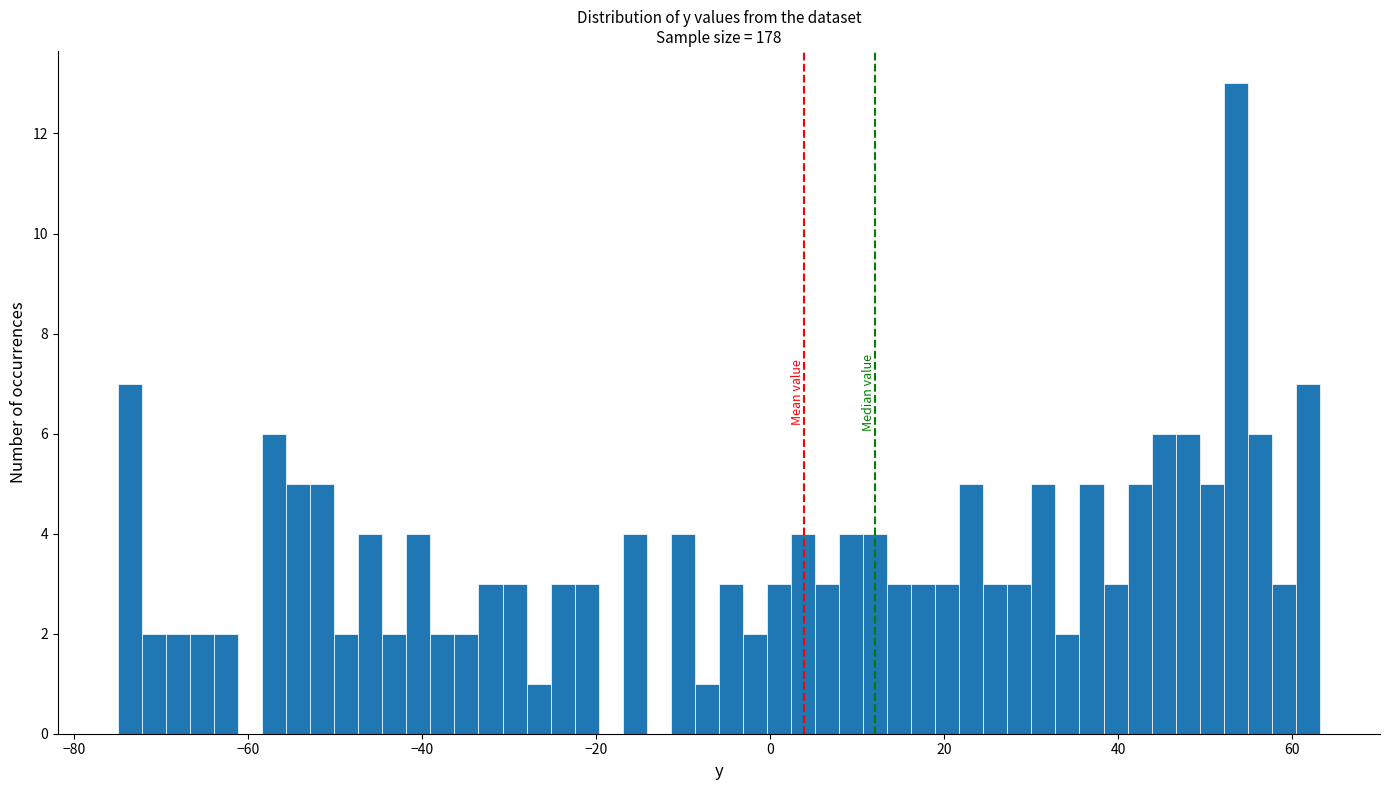

Read against the x-axis, roughly where is the centre of the tallest bar?

54